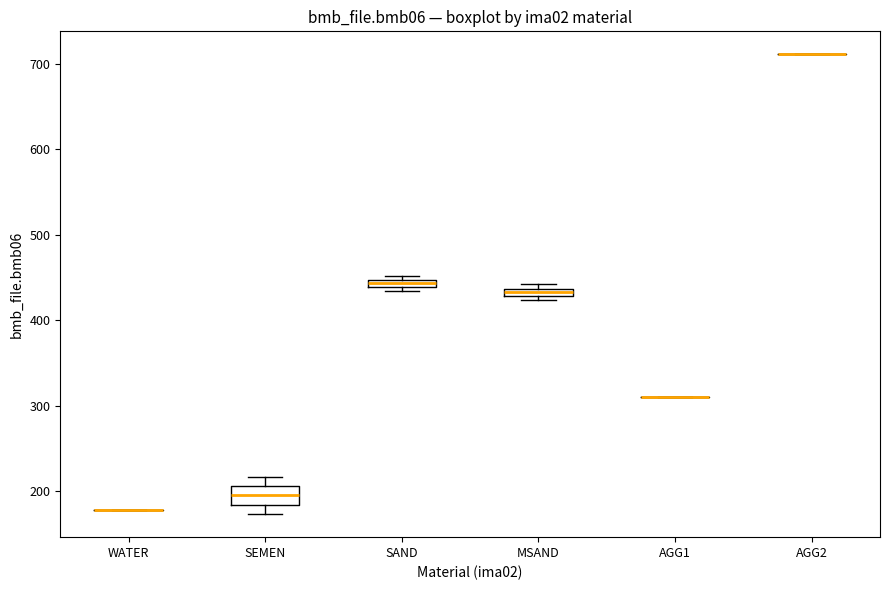

Where is the lower edge of the box for SEMEN on the y-axis? The values are not printed on the chart, so give them approximately, as read against the axis.

180